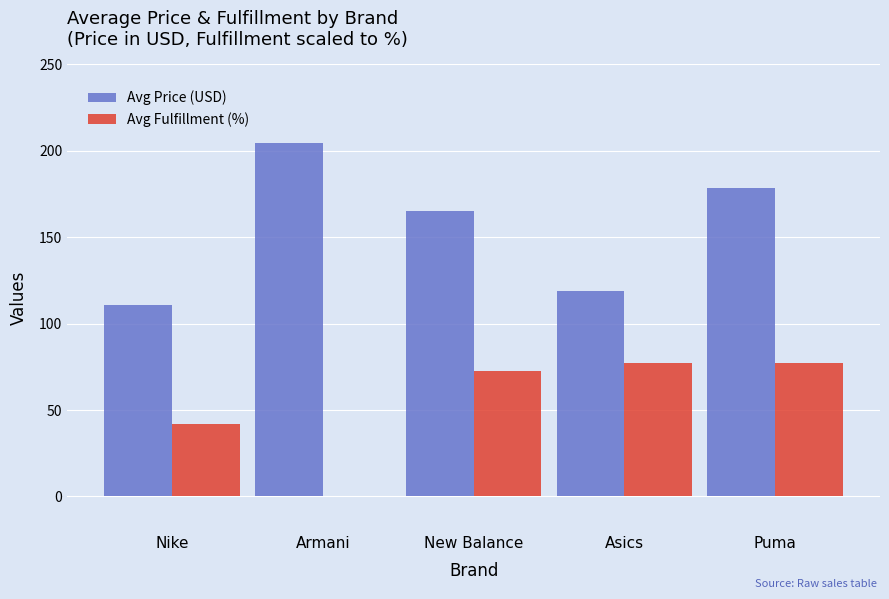

Between New Balance and Asics, which series saw the biggest shift?

Avg Price (USD)